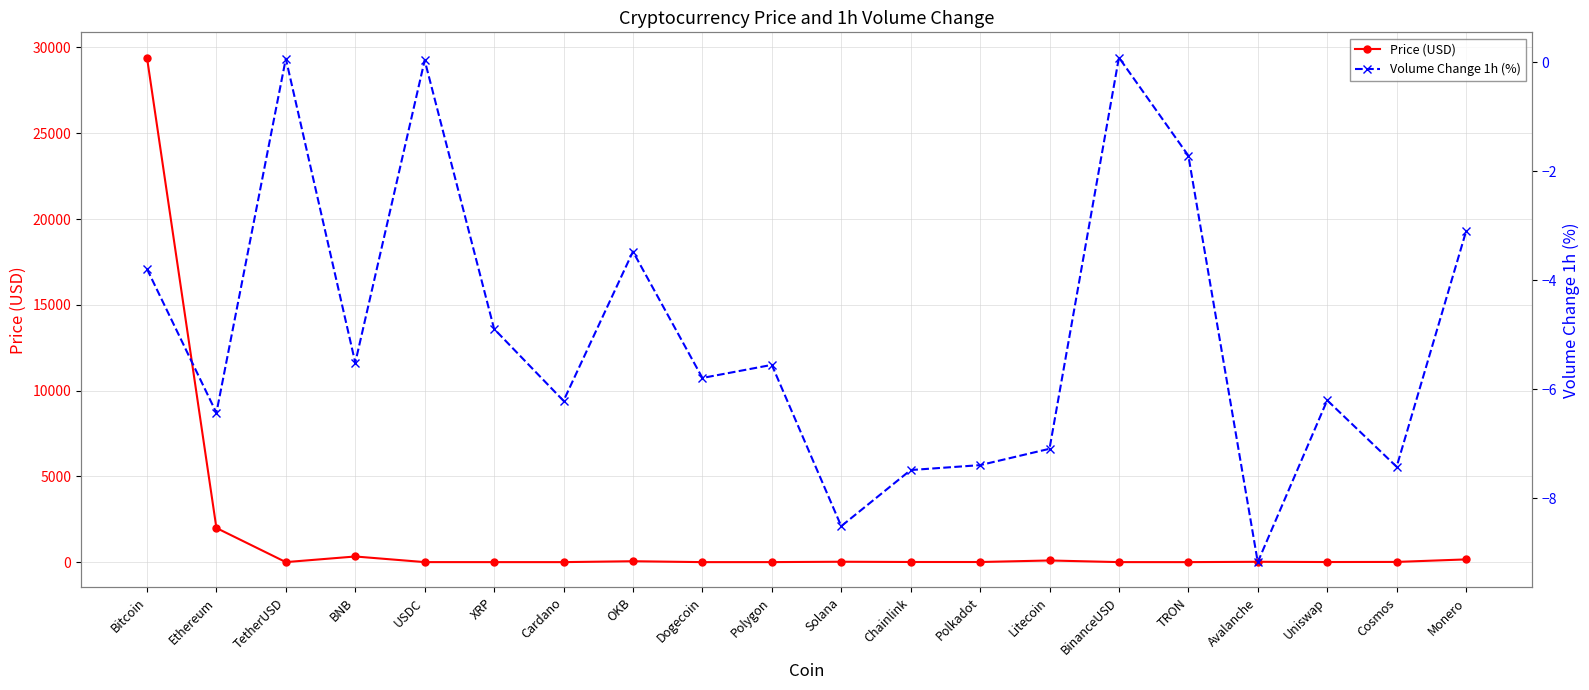

True or false: Volume Change 1h (%) has a value of -11.4 at Solana.

False